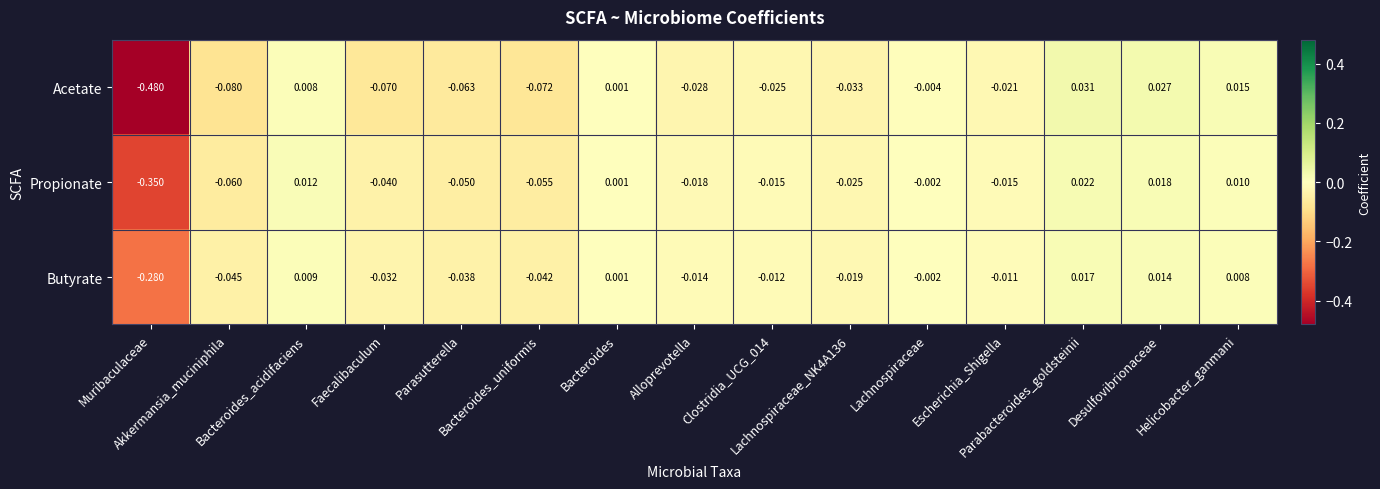

Rank the series by their average value, from highest to lowest.

Butyrate, Propionate, Acetate